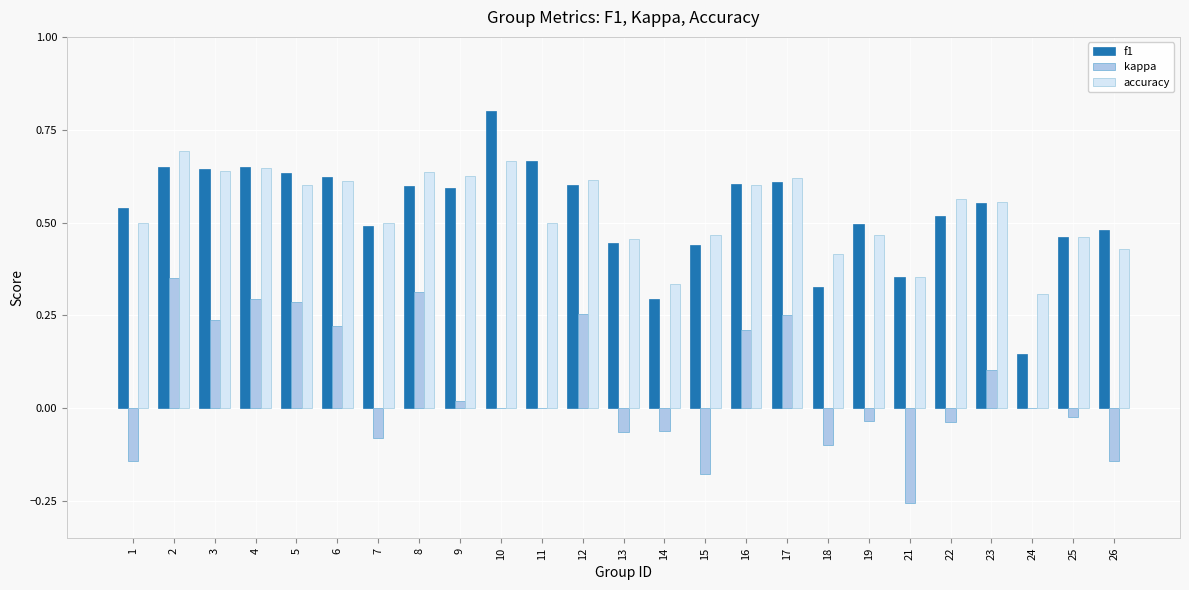

Which series has the largest range (max minus min)?

f1